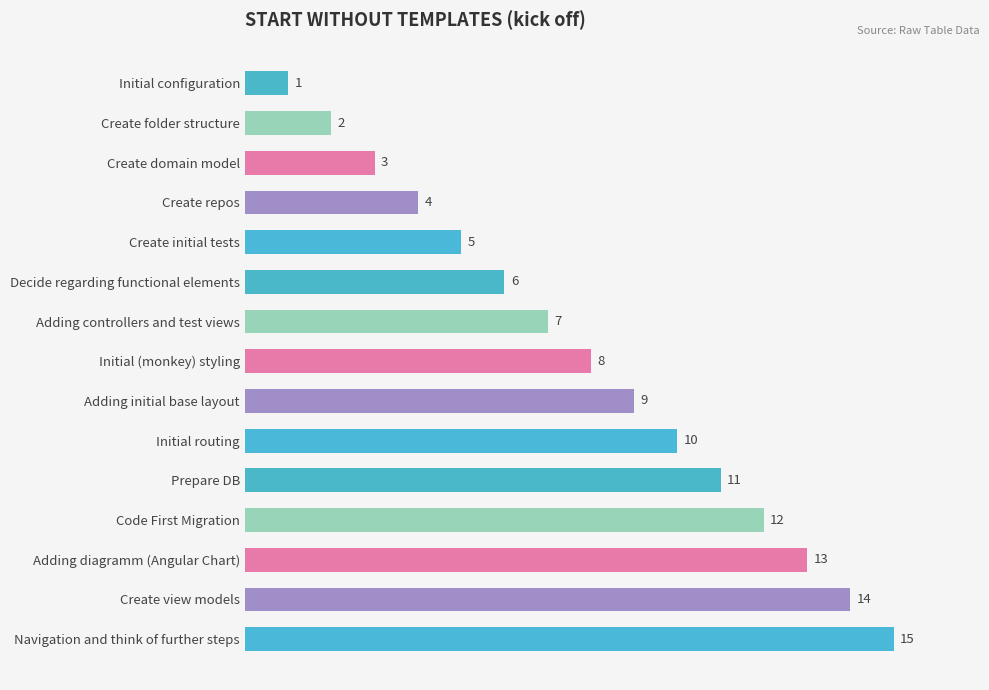

Rank the categories by value from lowest to highest.

Initial configuration, Create folder structure, Create domain model, Create repos, Create initial tests, Decide regarding functional elements, Adding controllers and test views, Initial (monkey) styling, Adding initial base layout, Initial routing, Prepare DB, Code First Migration, Adding diagramm (Angular Chart), Create view models, Navigation and think of further steps